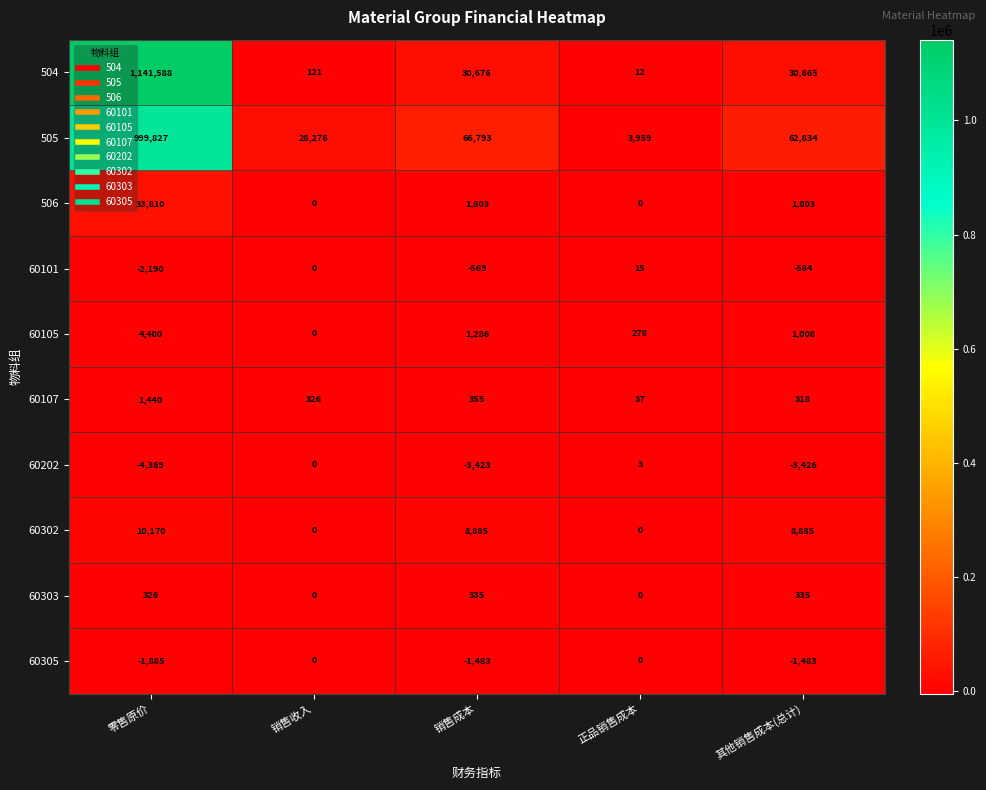

What is the greatest value displayed?

1141588